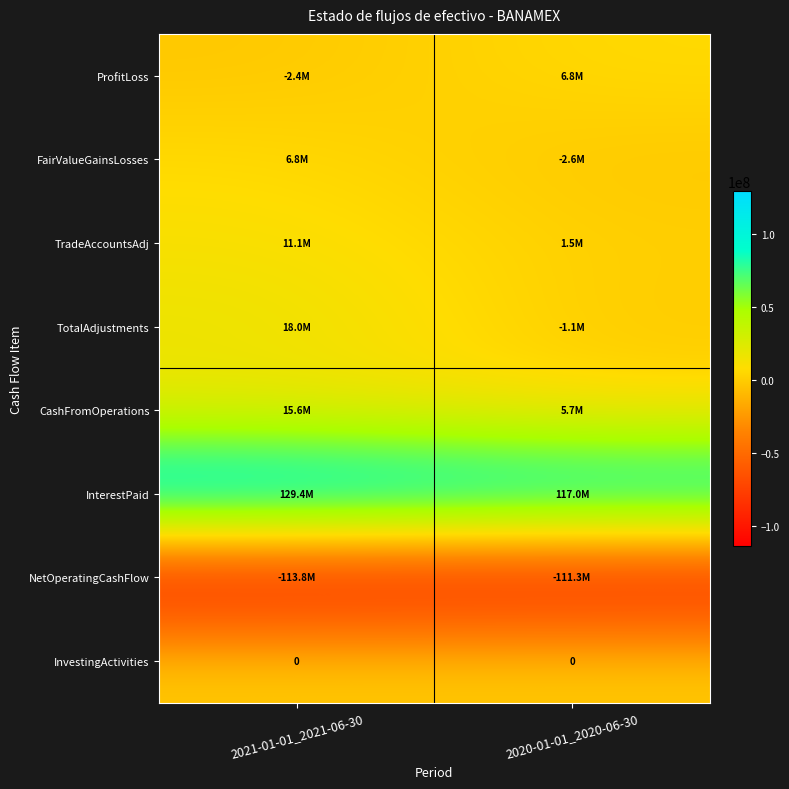

Is it true that InvestingActivities equals 0 at 2021-01-01_2021-06-30?

True